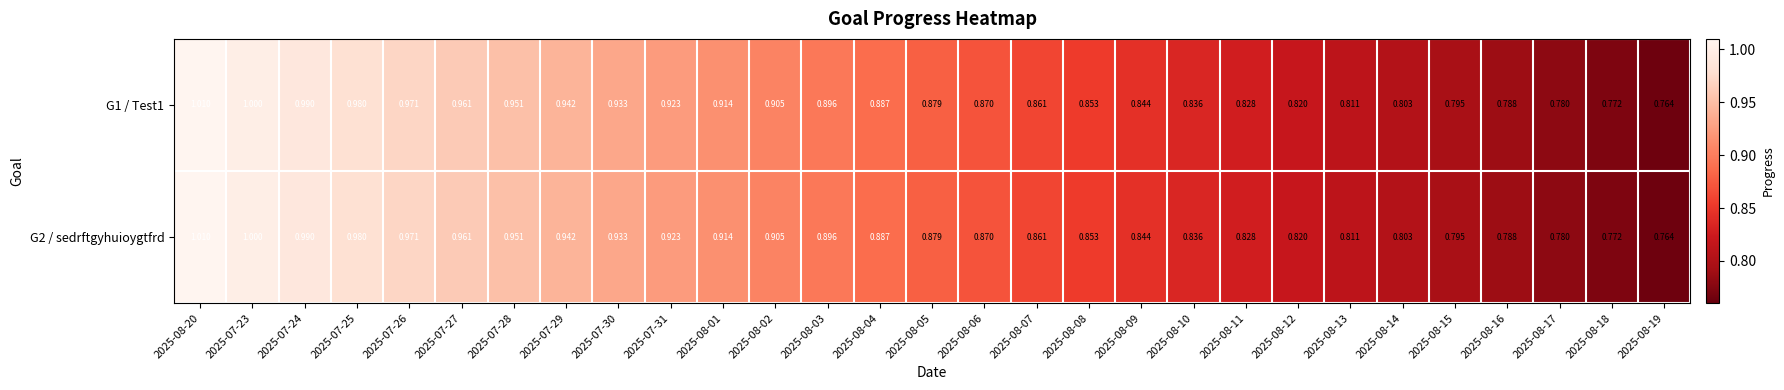

Which has a higher value, 2025-07-28 or 2025-08-04?

2025-07-28